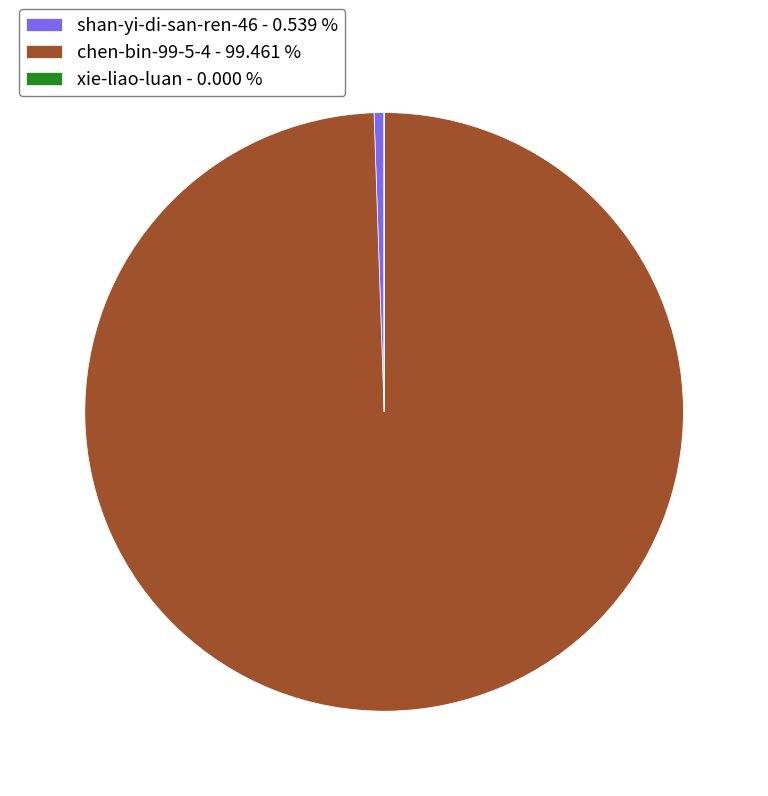

Which category accounts for the majority?

chen-bin-99-5-4